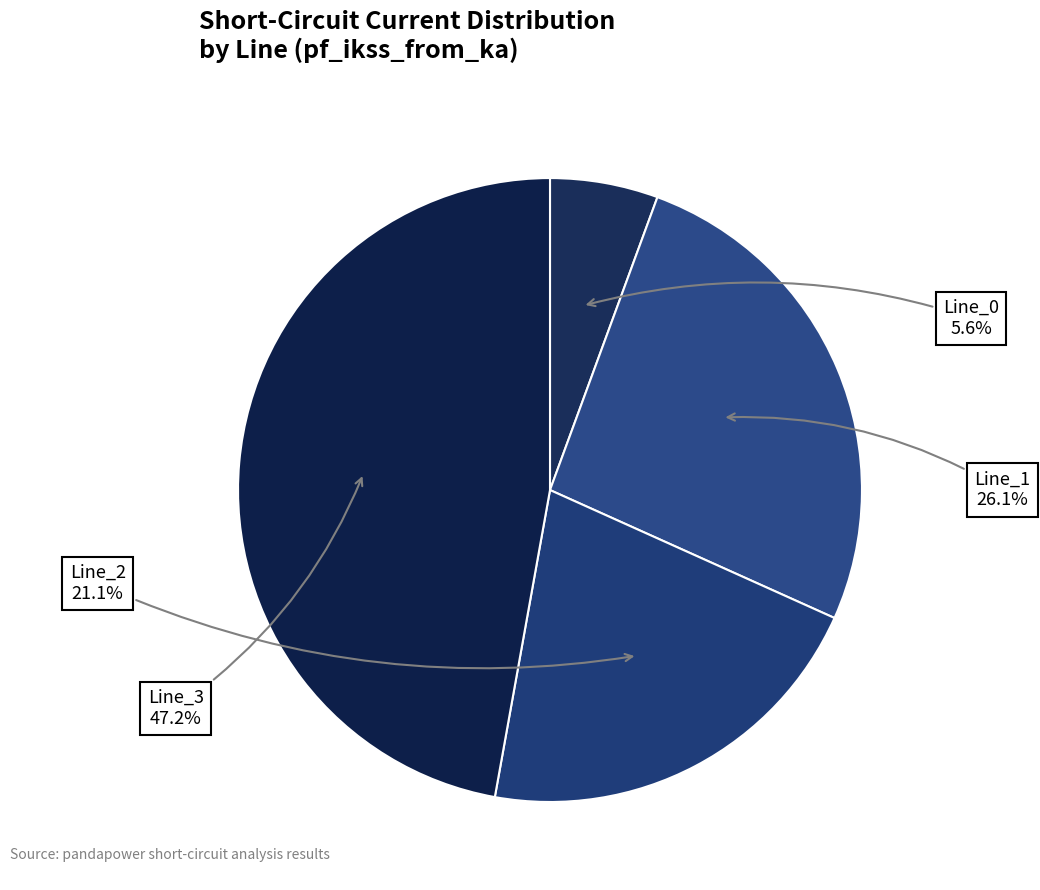

Count the number of slices in the pie.

4